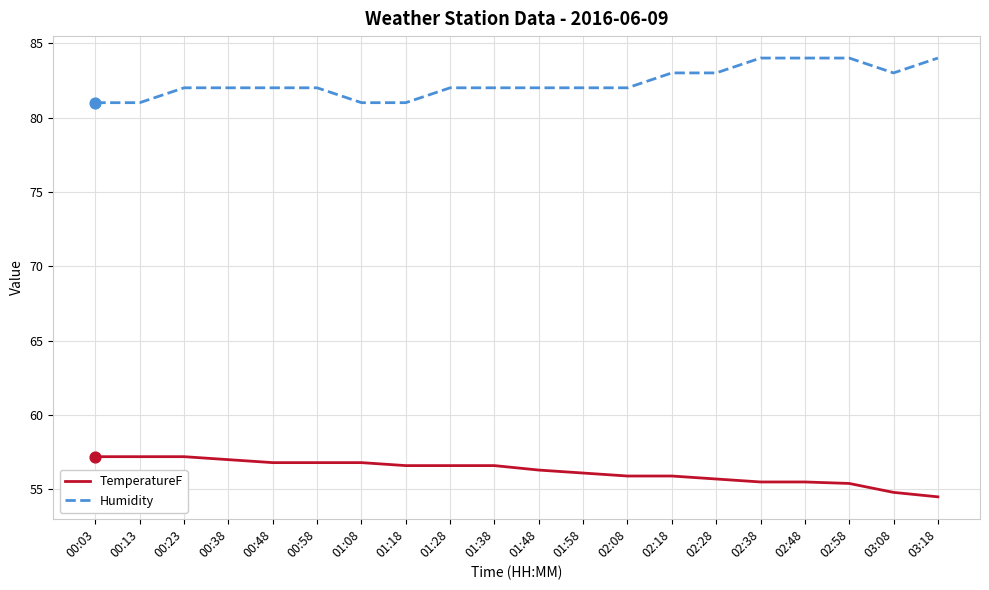

Which series has the largest total across all categories?

Humidity